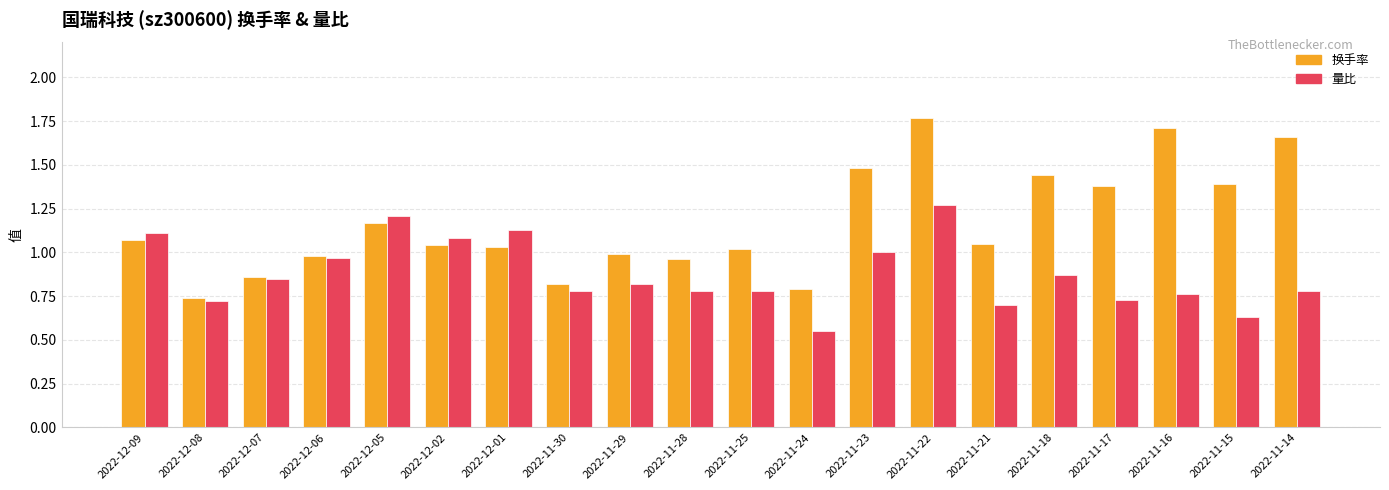

What is the label of the 11th bar from the right?

2022-11-28